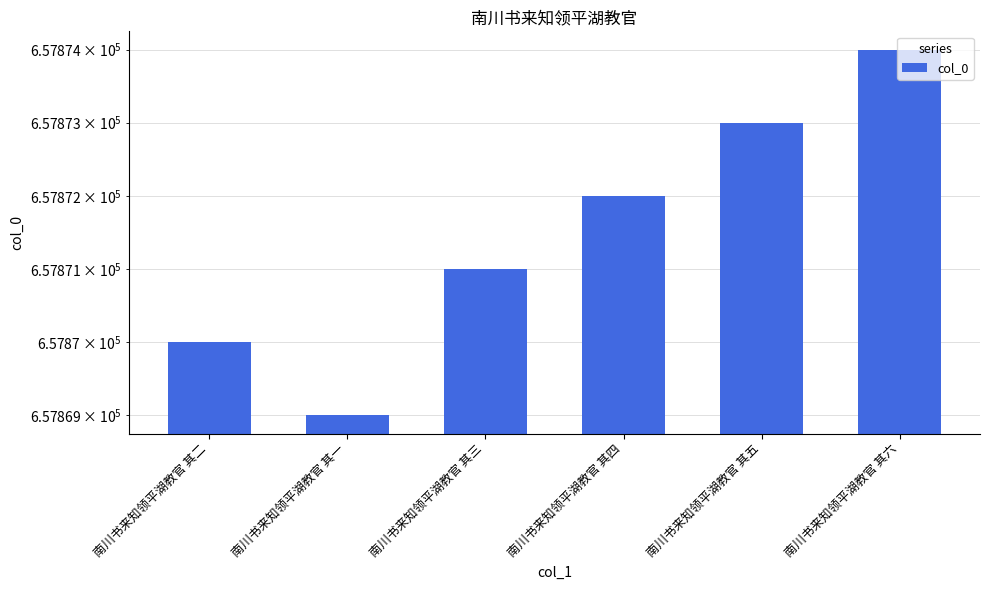

What is the greatest value displayed?

657874